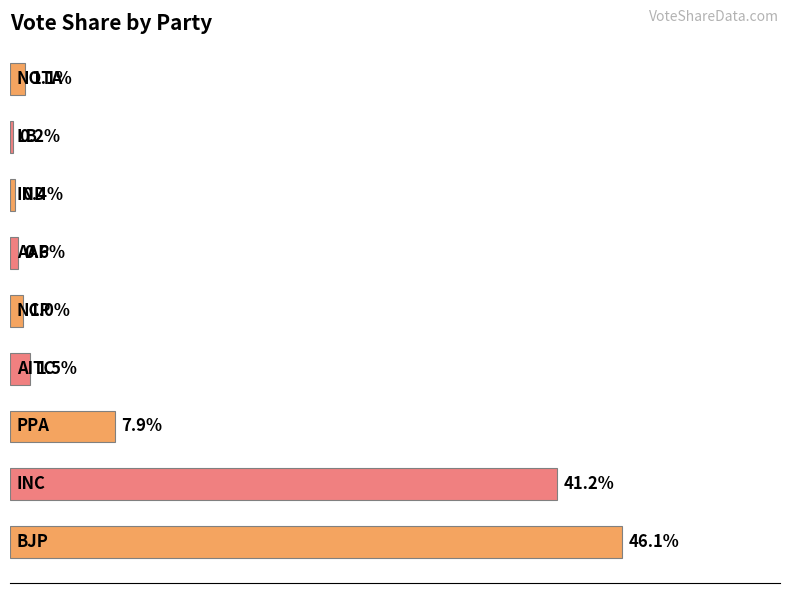

How many series are shown in this chart?

1